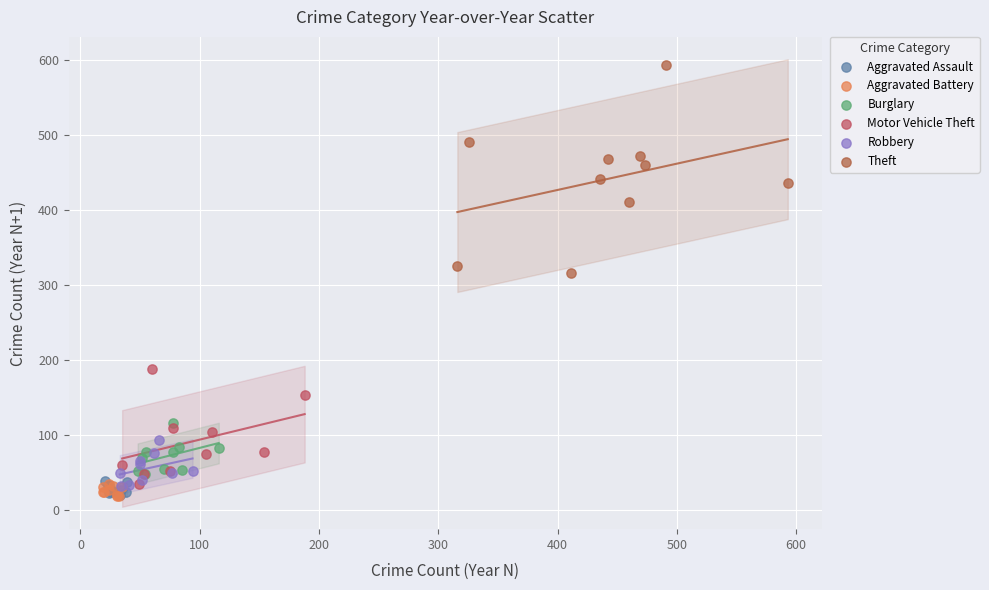

Which series contains the highest Y value?

Theft